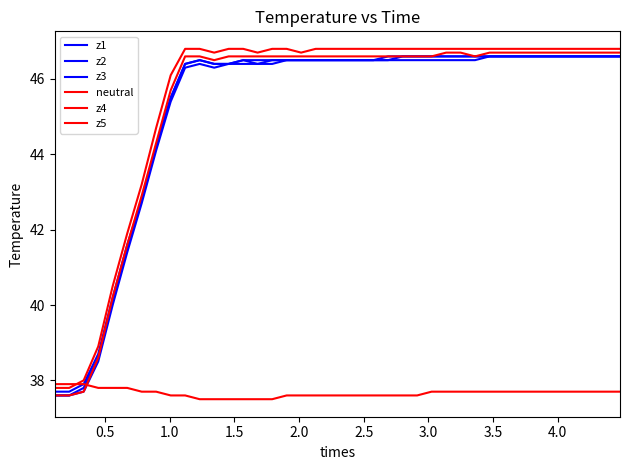

Which series has the largest total across all categories?

z5